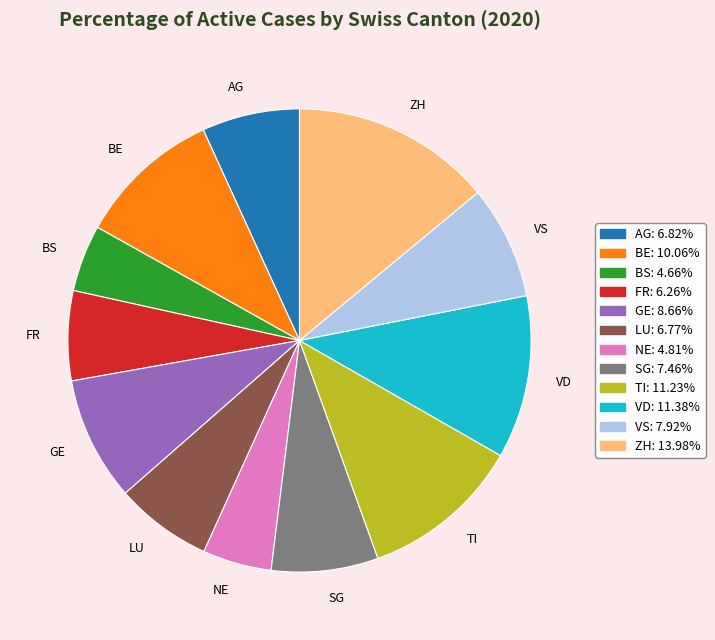

Does any single category account for the majority?

No